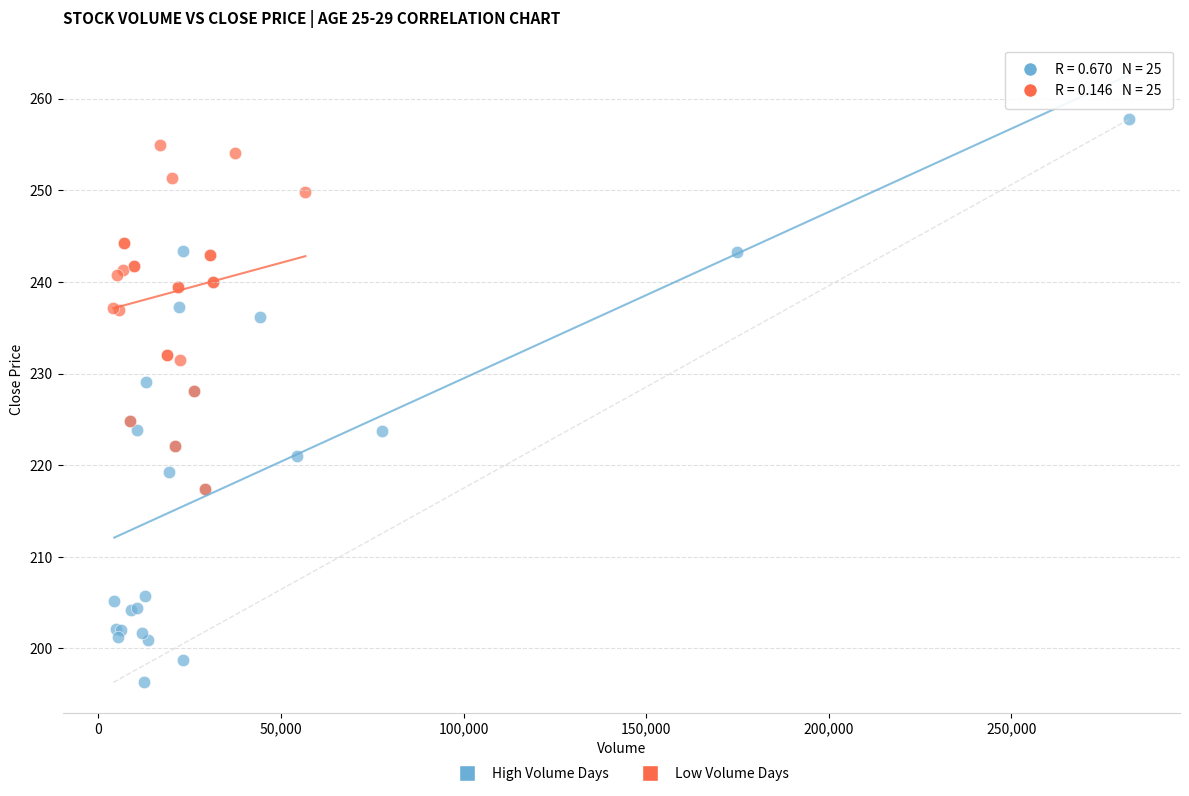

Which series has the widest spread of Y values?

High Volume Days